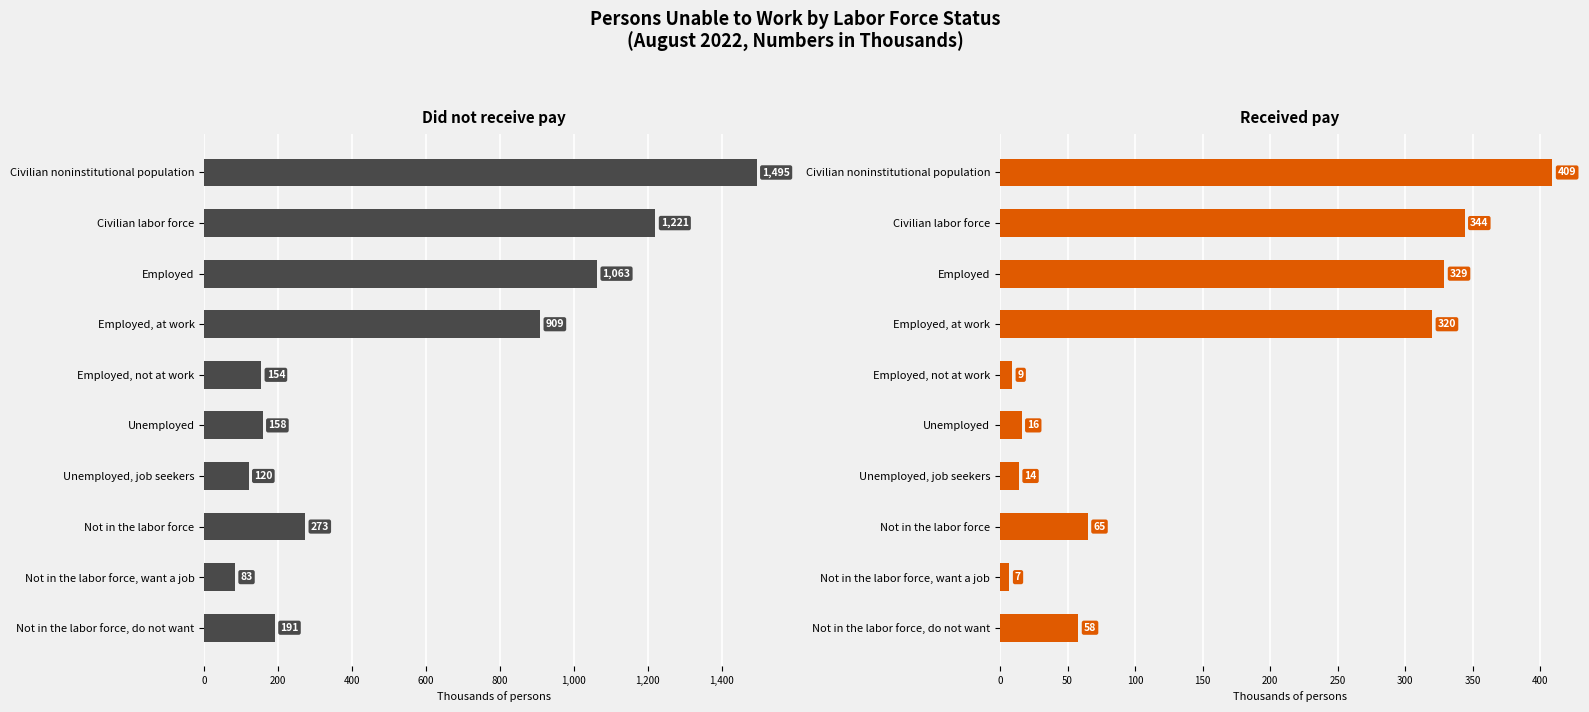

Which has a higher value, Unemployed, job seekers or Not in the labor force?

Not in the labor force